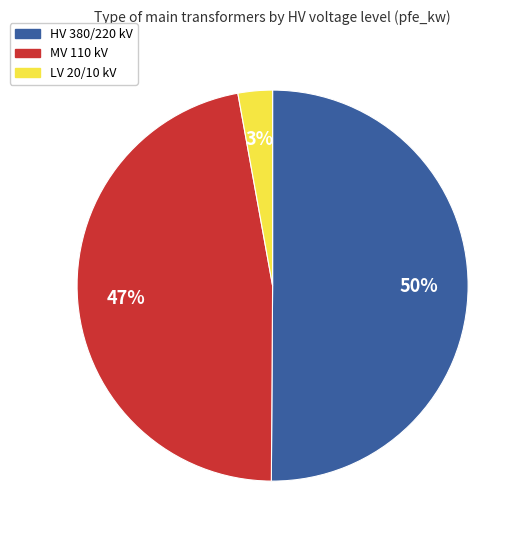

To the nearest percent, what is the difference between the largest and smallest slice percentages?

47%